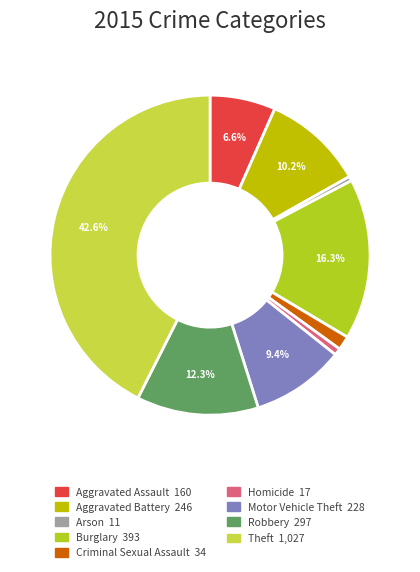

What is the largest slice in the pie chart?

Theft